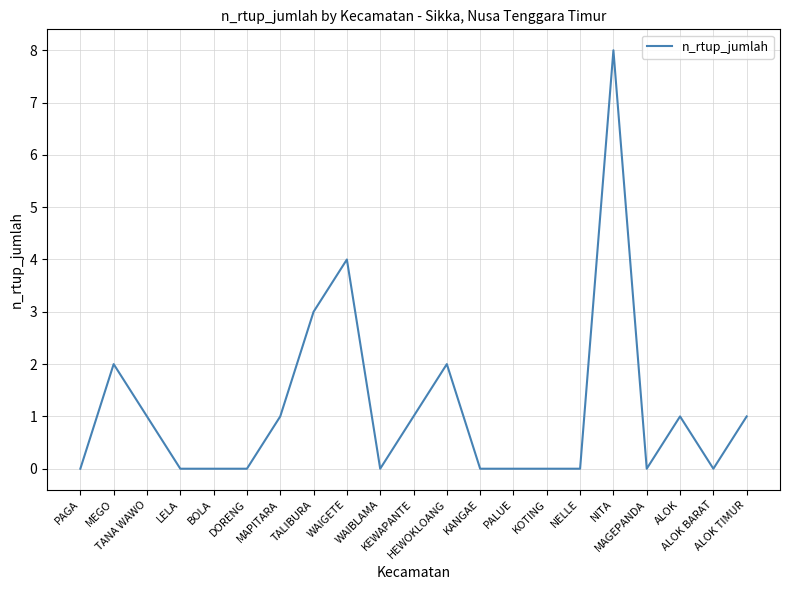

Is this an area chart (filled region under the line)?

No